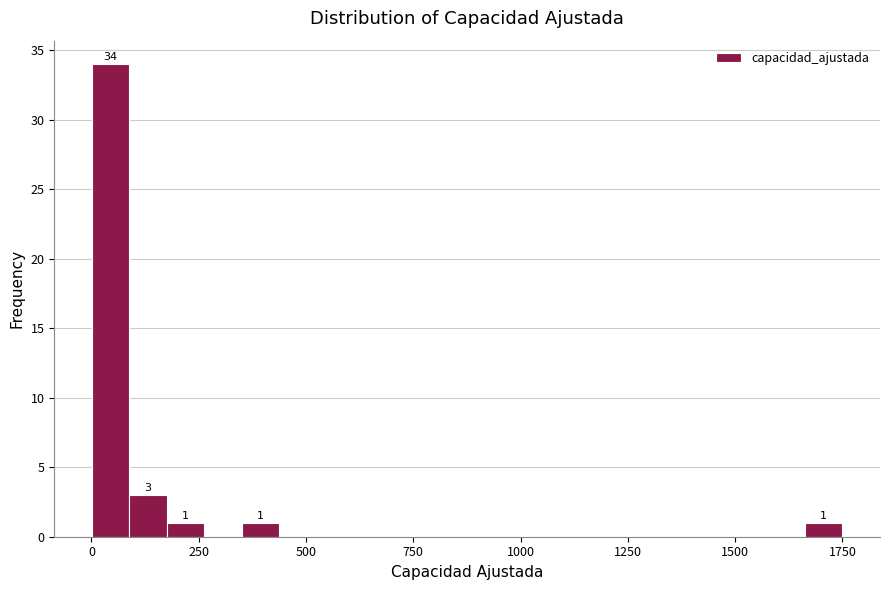

Read against the x-axis, roughly where is the centre of the tallest bar?

50